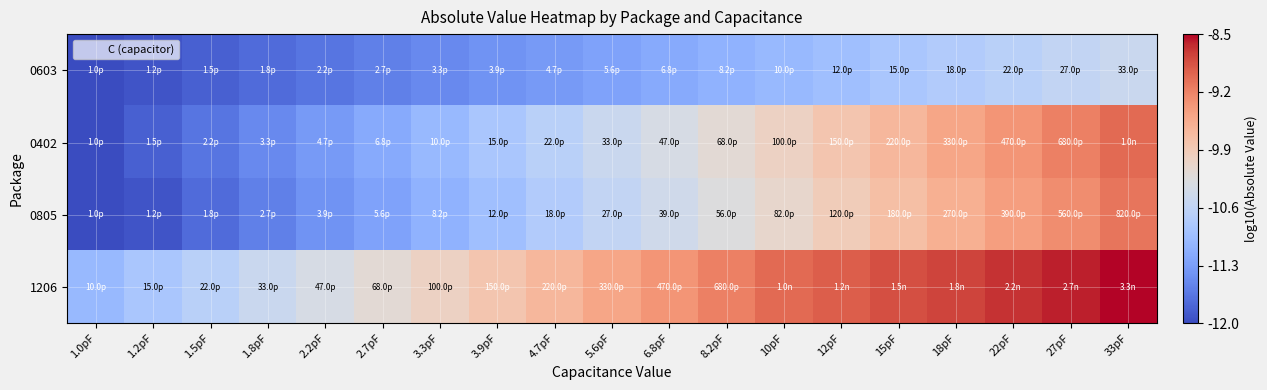

List the series in order of their peak value, lowest first.

0603, 0805, 0402, 1206